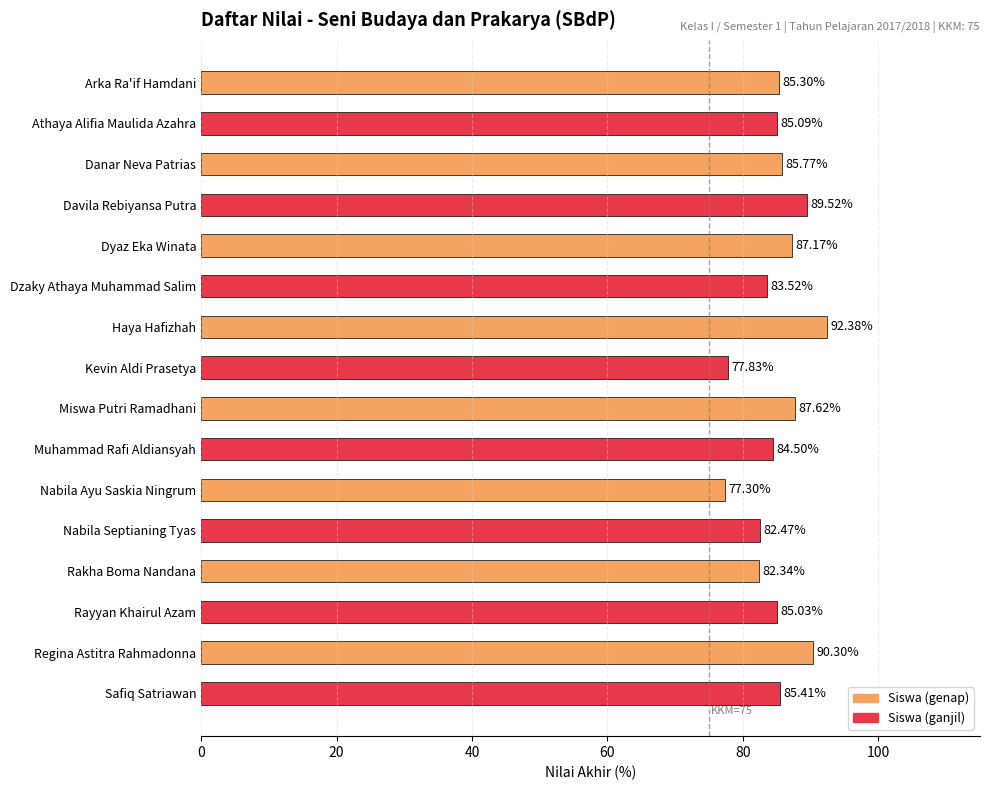

Which label corresponds to the smallest value in the chart?

Nabila Ayu Saskia Ningrum